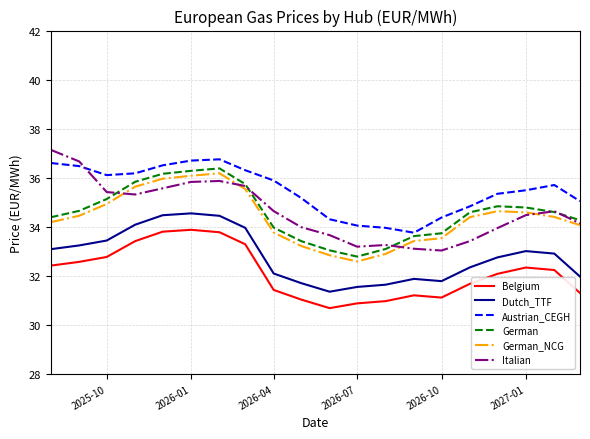

True or false: German has more than 0 interior local peaks.

True